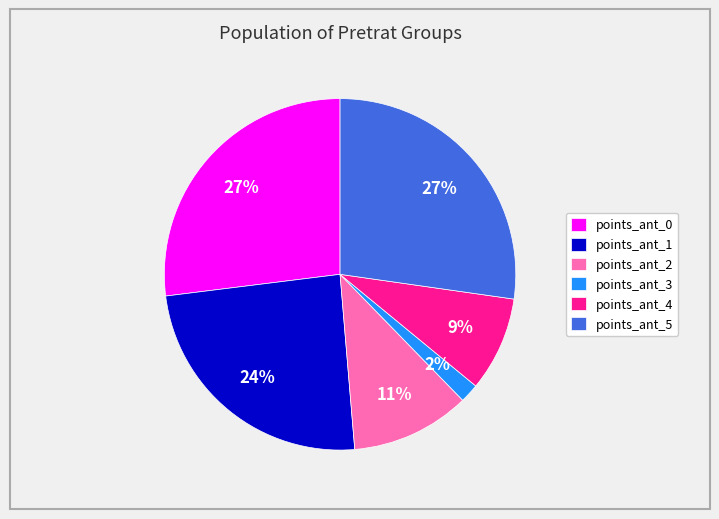

Which slice is the smallest?

points_ant_3